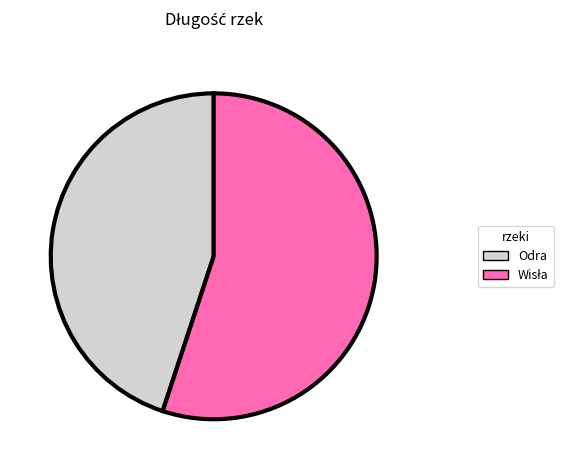

Which category has the smallest portion of the pie?

Odra